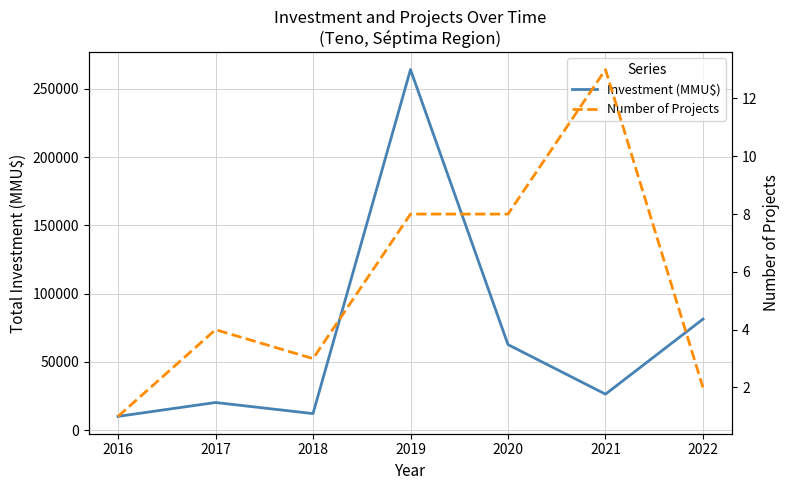

Reading left to right, transcribe all the data shown in this chart.

Investment (MMU$): 2016=10000	2017=20170	2018=12040	2019=264100	2020=62600	2021=26276	2022=81276
Number of Projects: 2016=1	2017=4	2018=3	2019=8	2020=8	2021=13	2022=2